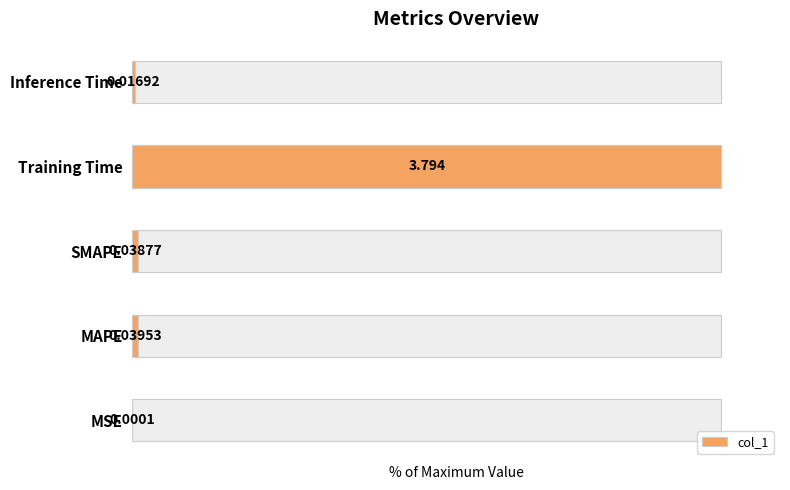

Rank the categories by value from lowest to highest.

MSE, Inference Time, SMAPE, MAPE, Training Time